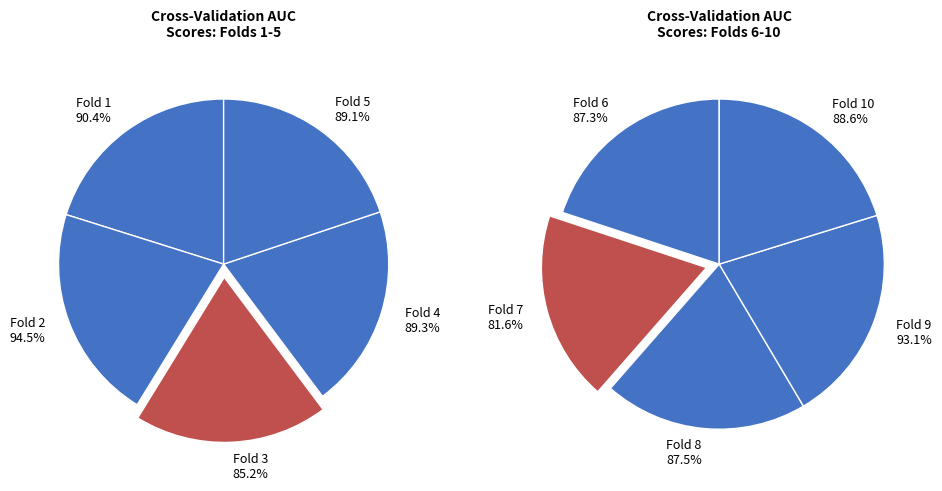

Does Fold 9 represent more than half of the total?

No